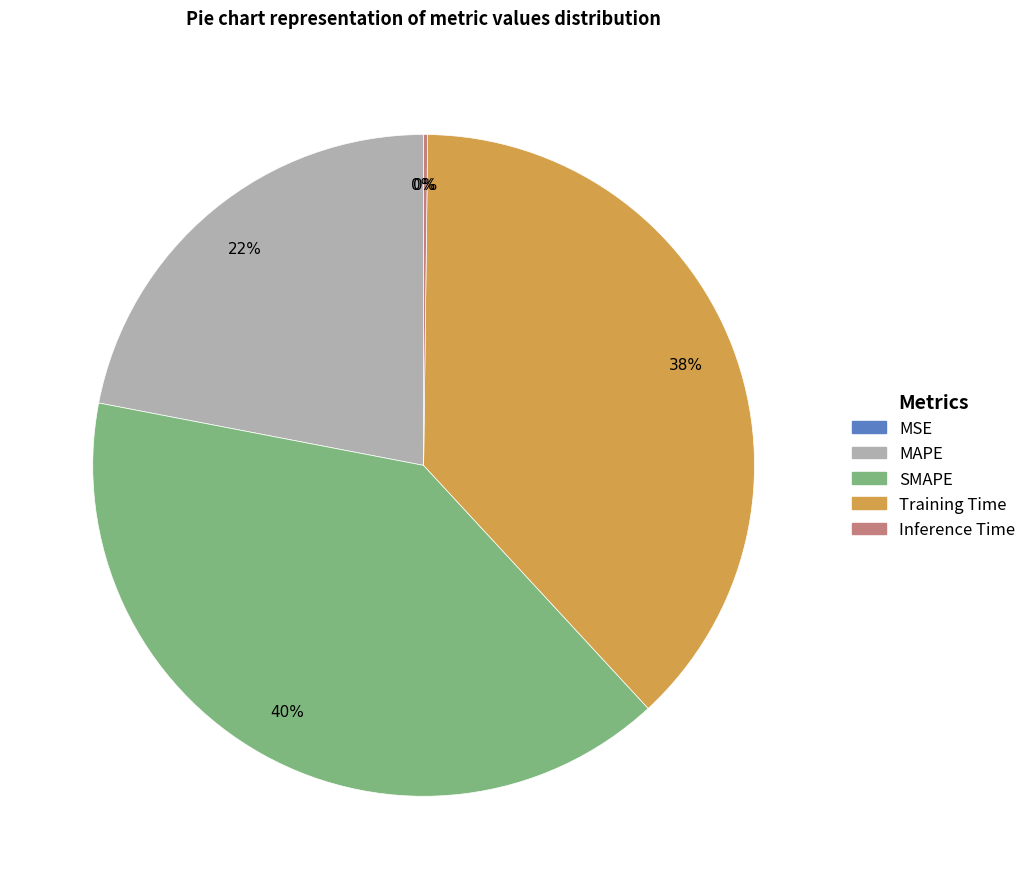

Which slice is the largest?

SMAPE